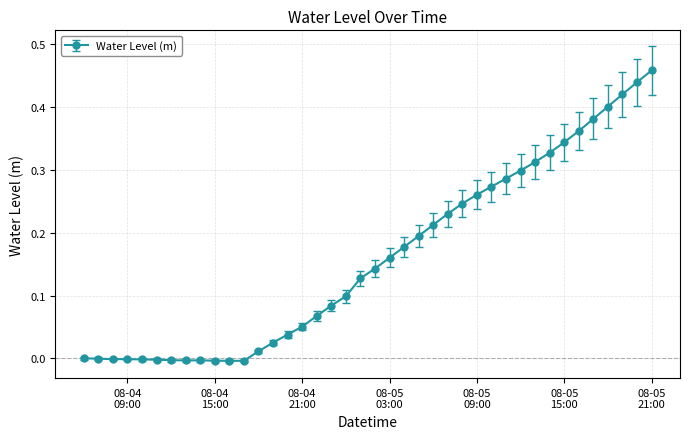

How many distinct data groups are displayed?

1